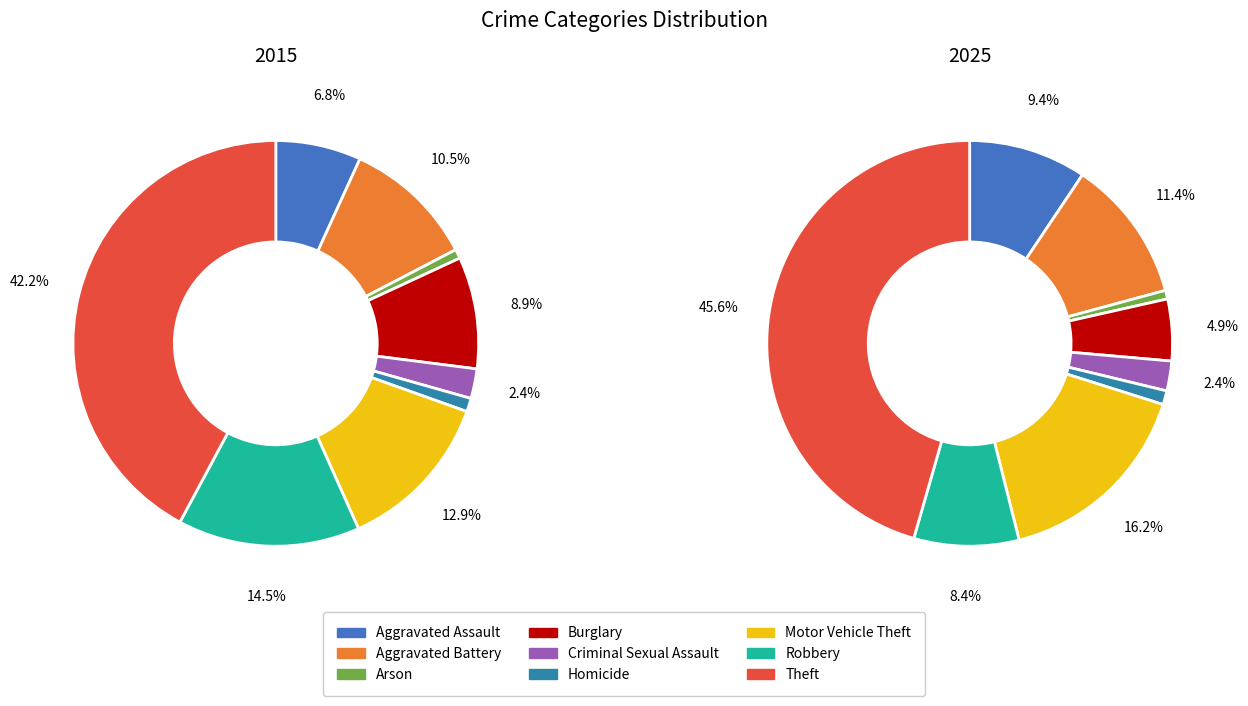

Count the number of slices in the pie.

9